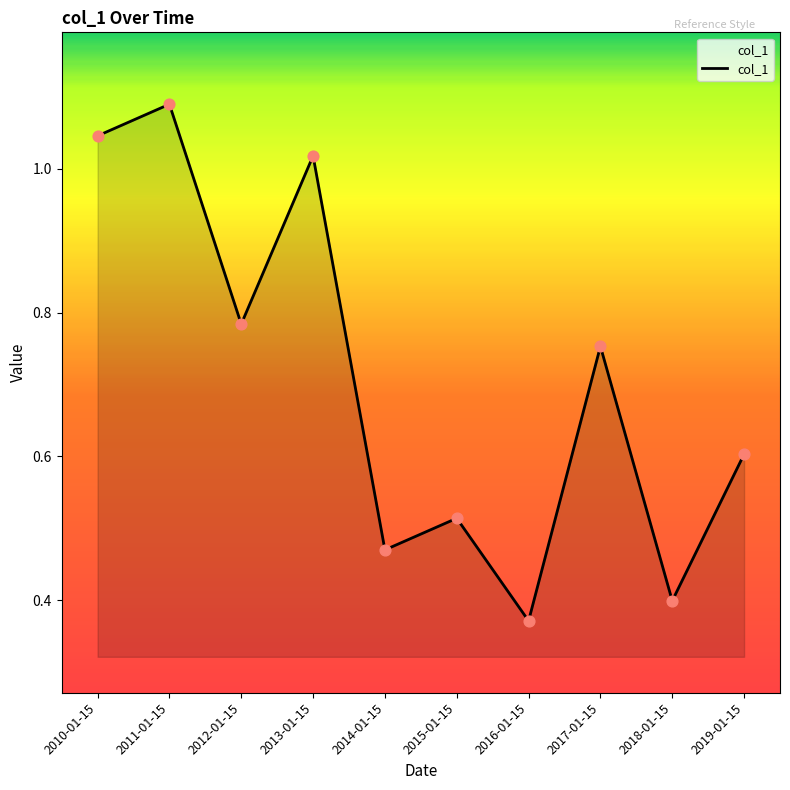

Which has a higher value, 2015-01-15 or 2016-01-15?

2015-01-15